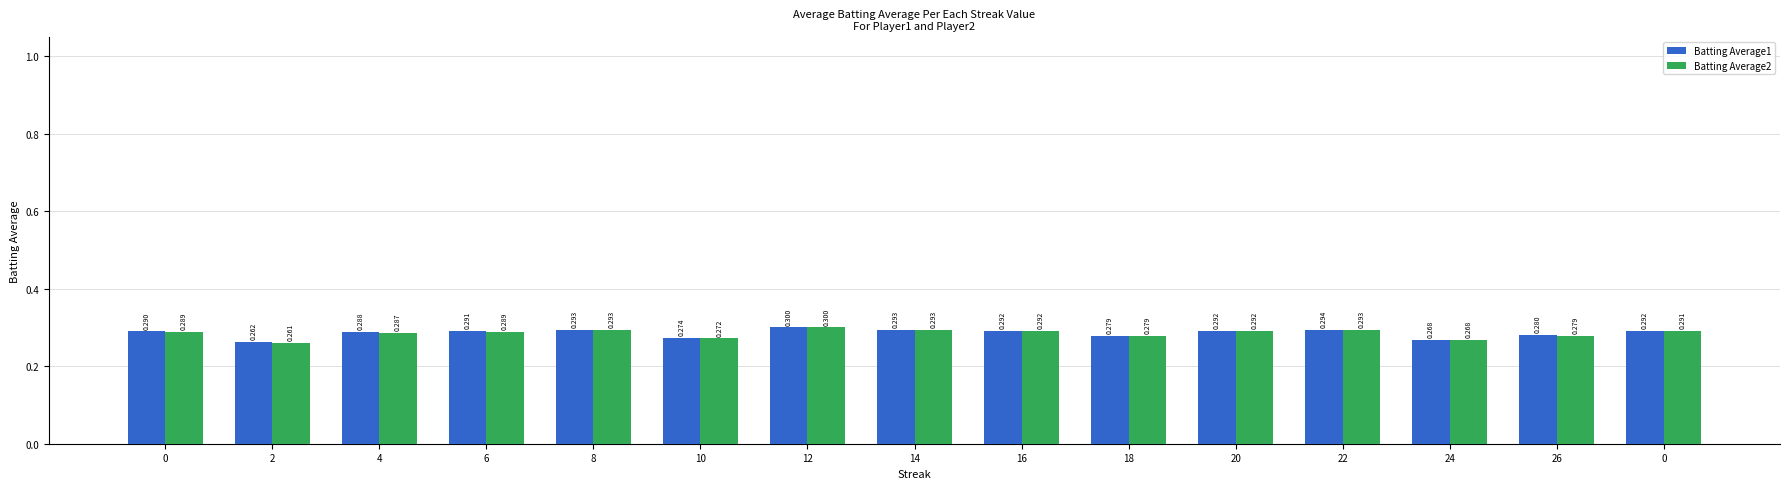

What is the value of the Batting Average1 bar at the 3rd from the left?

0.3